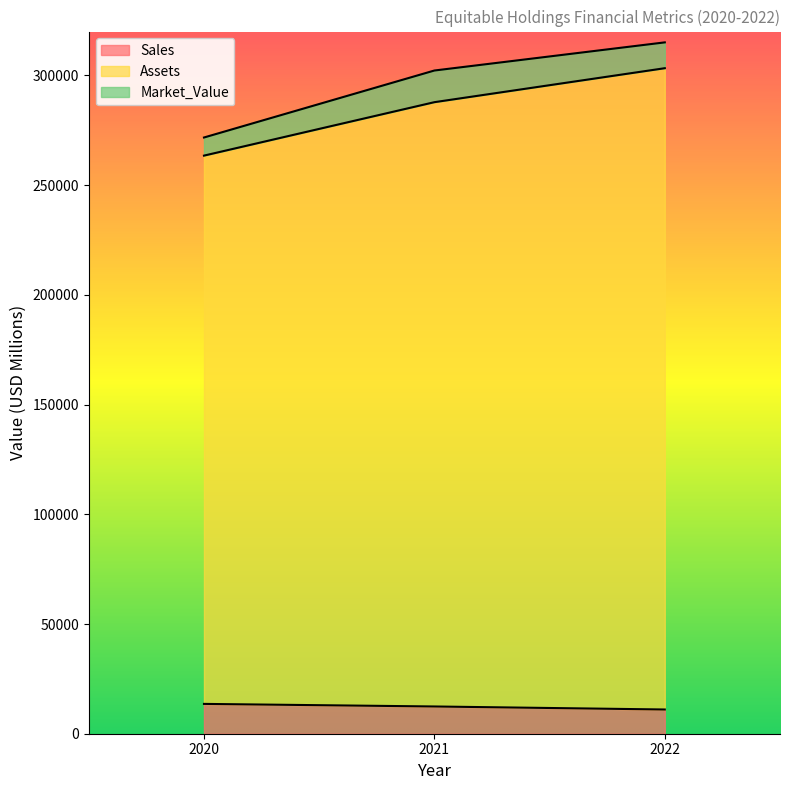

What is the maximum value for Sales?

13591